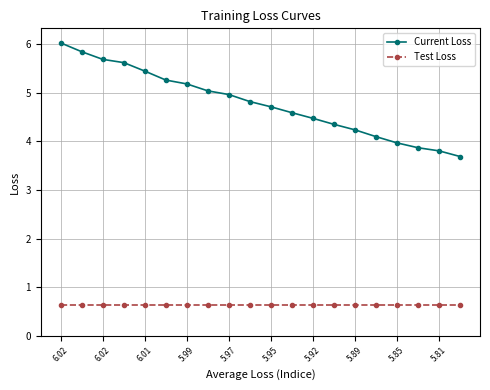

Which series has the largest total across all categories?

Current Loss